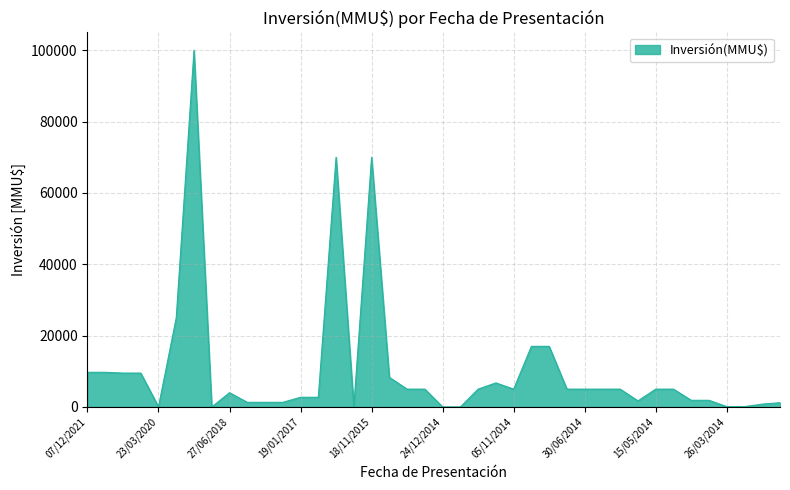

What is the difference between the maximum and minimum values?

100000